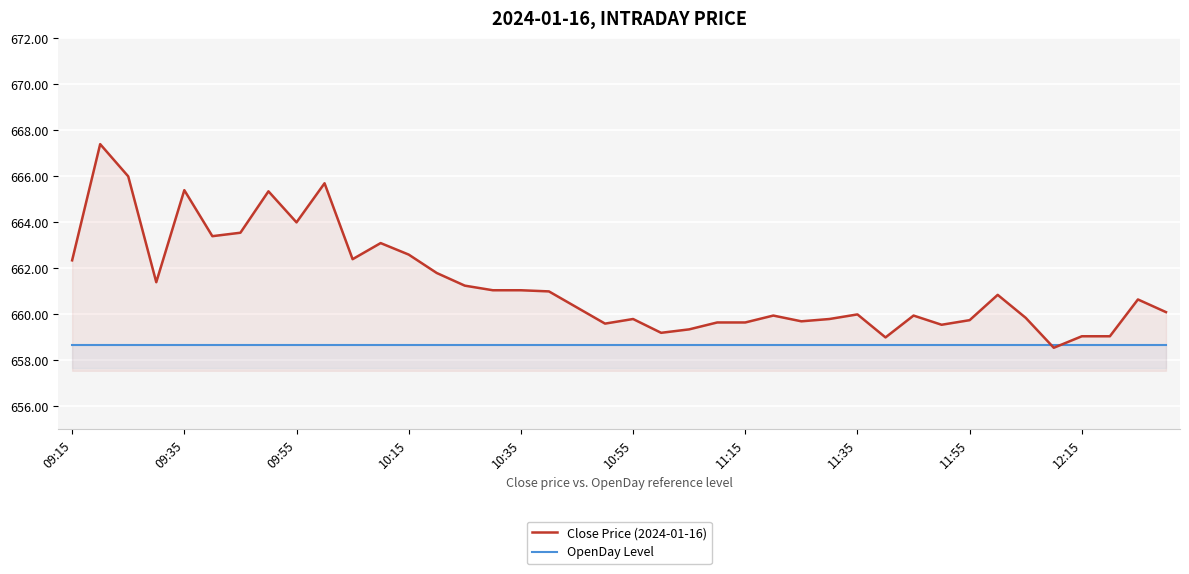

Reading left to right, transcribe all the data shown in this chart.

Close Price (2024-01-16): 662.4	667.4	666.0	661.4	665.4	663.4	663.5	665.4	664.0	665.7	662.4	663.1	662.6	661.8	661.2	661.0	661.0	661.0	660.3	659.6	659.8	659.2	659.4	659.6	659.6	660.0	659.7	659.8	660.0	659.0	660.0	659.5	659.8	660.9	659.9	658.5	659.0	659.0	660.6	660.1
OpenDay Level: 658.7	658.7	658.7	658.7	658.7	658.7	658.7	658.7	658.7	658.7	658.7	658.7	658.7	658.7	658.7	658.7	658.7	658.7	658.7	658.7	658.7	658.7	658.7	658.7	658.7	658.7	658.7	658.7	658.7	658.7	658.7	658.7	658.7	658.7	658.7	658.7	658.7	658.7	658.7	658.7